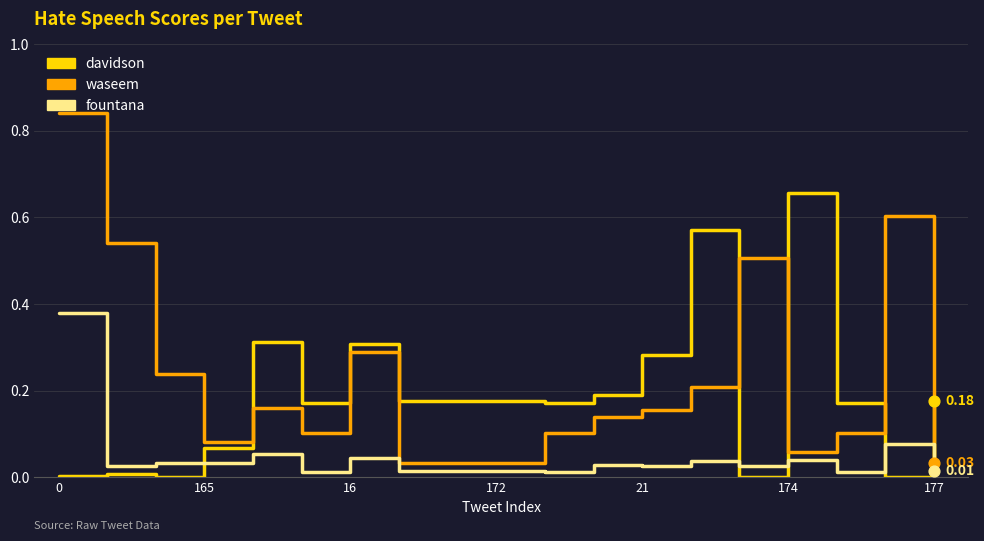

Which series has the widest spread of values?

waseem